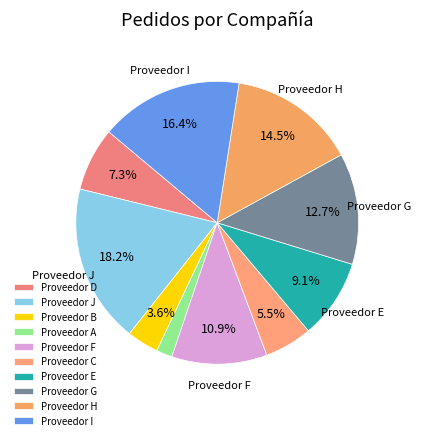

What is the ratio of the value at Proveedor B to the value at Proveedor A?

2.0